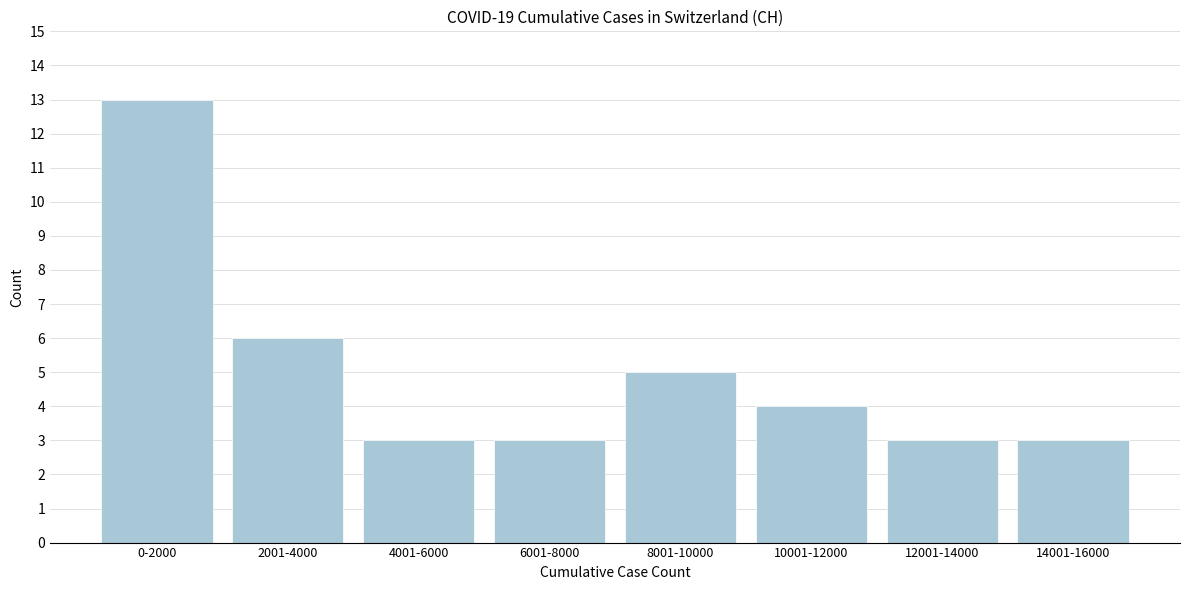

Reading right to left, what are all the values shown in this chart?

3	3	4	5	3	3	6	13